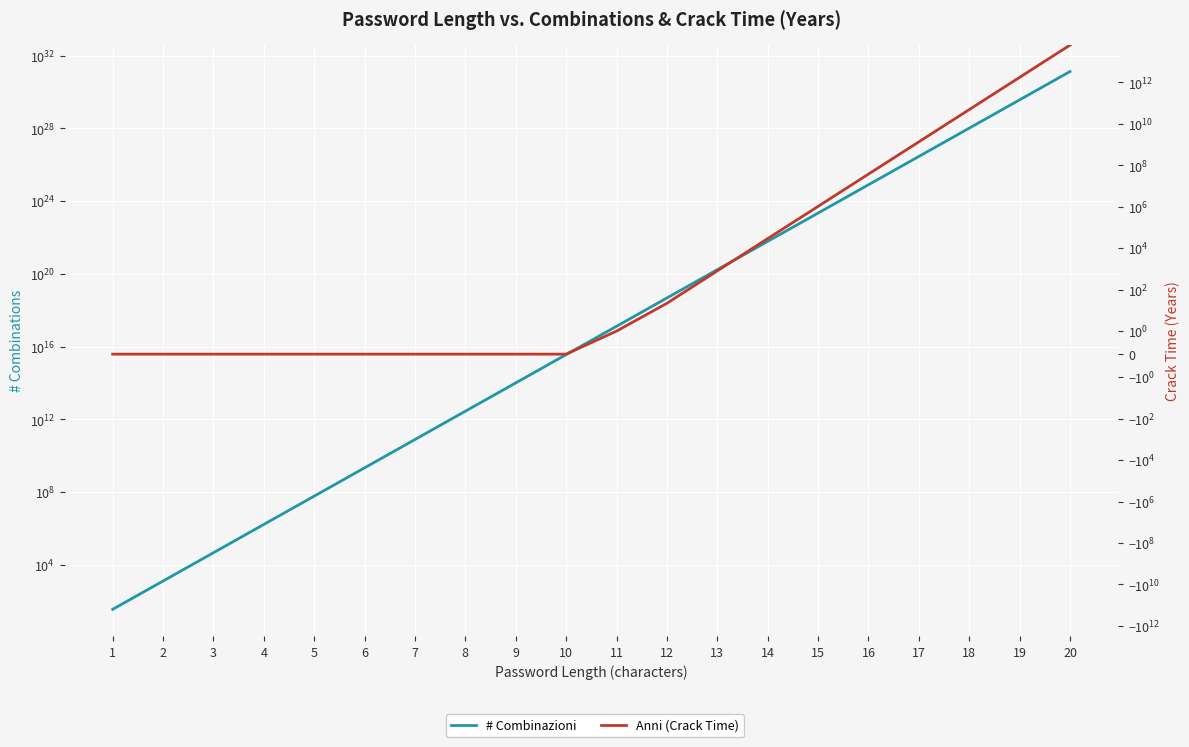

How many lines are shown in the chart?

2